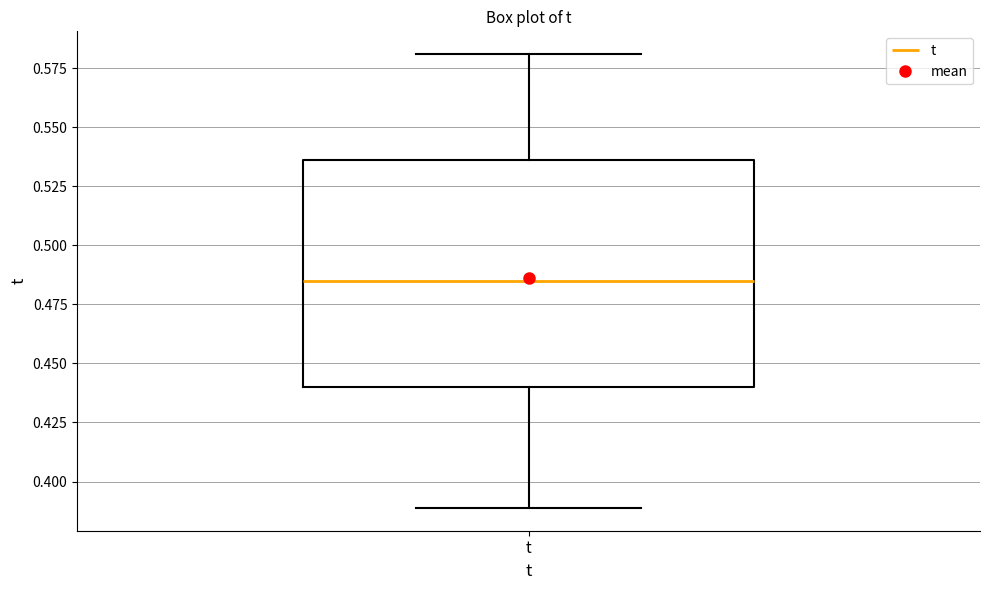

Where does the lower whisker of the box for t end on the y-axis? The values are not printed on the chart, so give them approximately, as read against the axis.

0.390